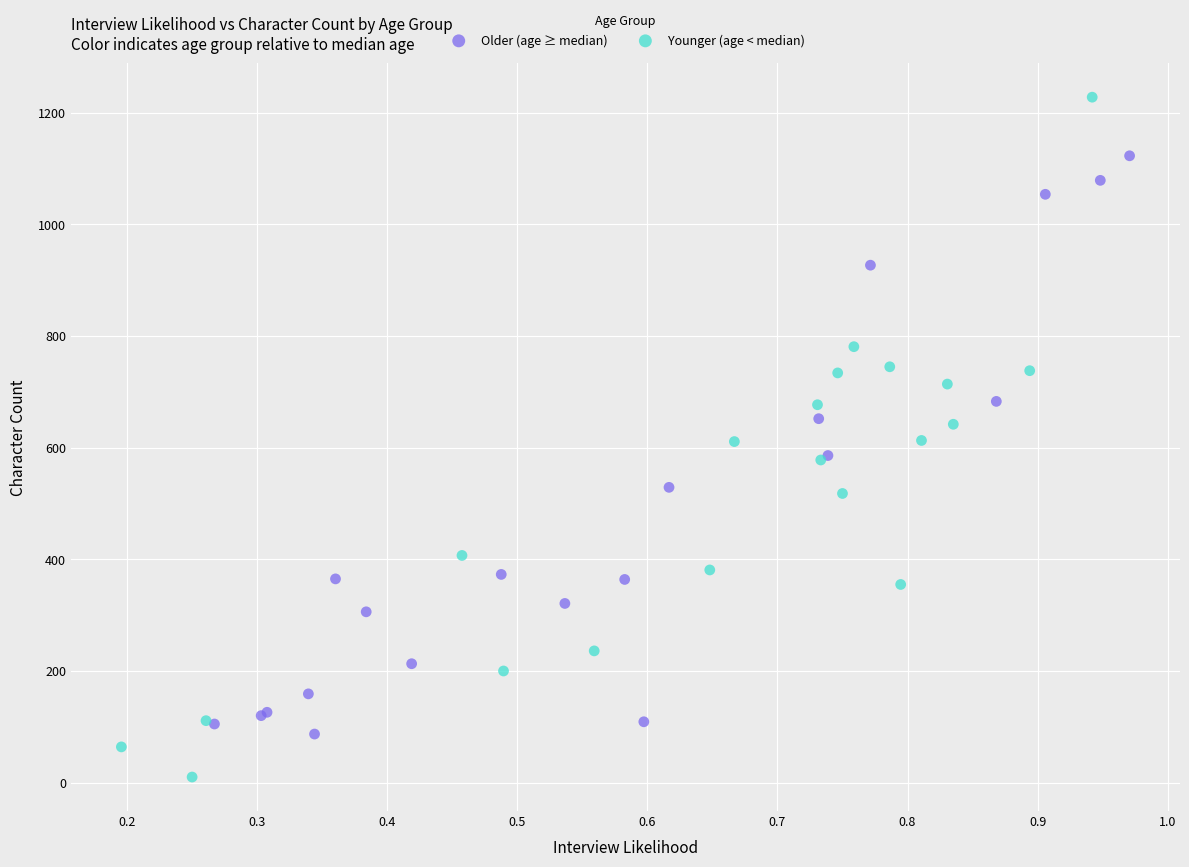

Which series has the widest spread of Y values?

Younger (age < median)